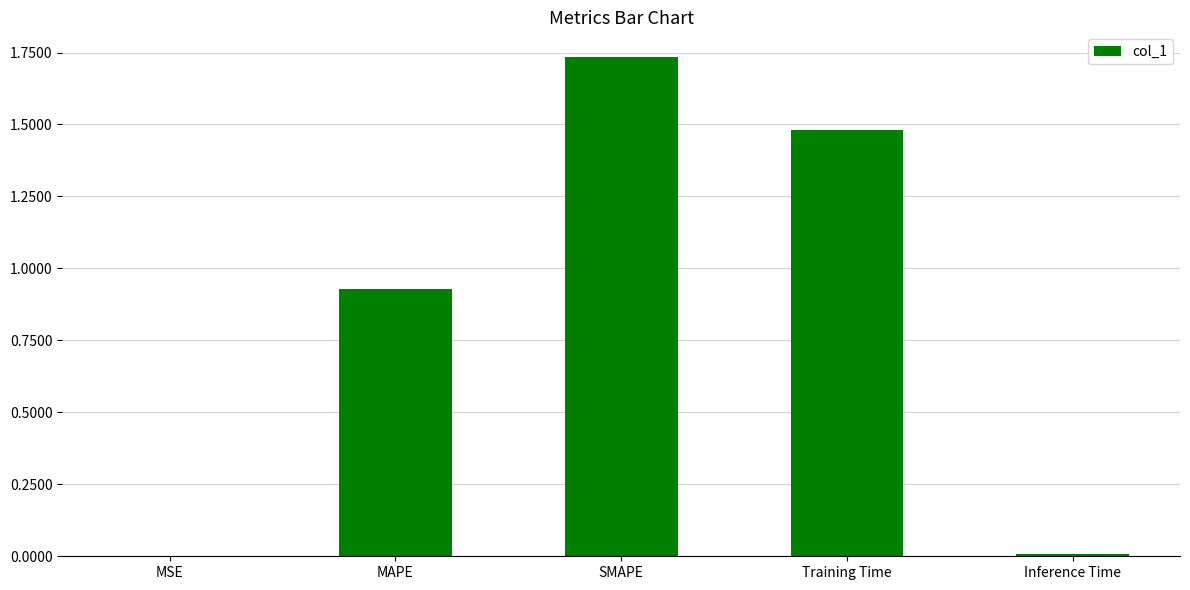

What is the sum of all values?

4.2